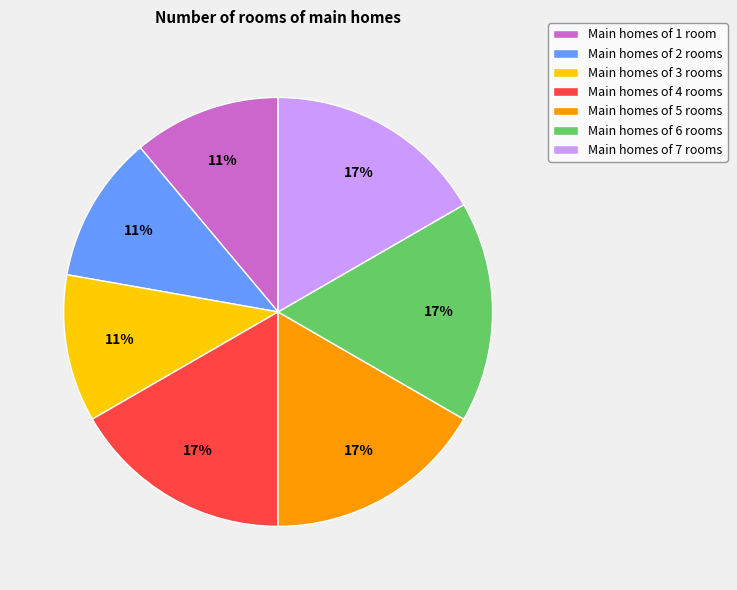

Combined, do Main homes of 5 rooms and Main homes of 1 room account for over 50%?

No